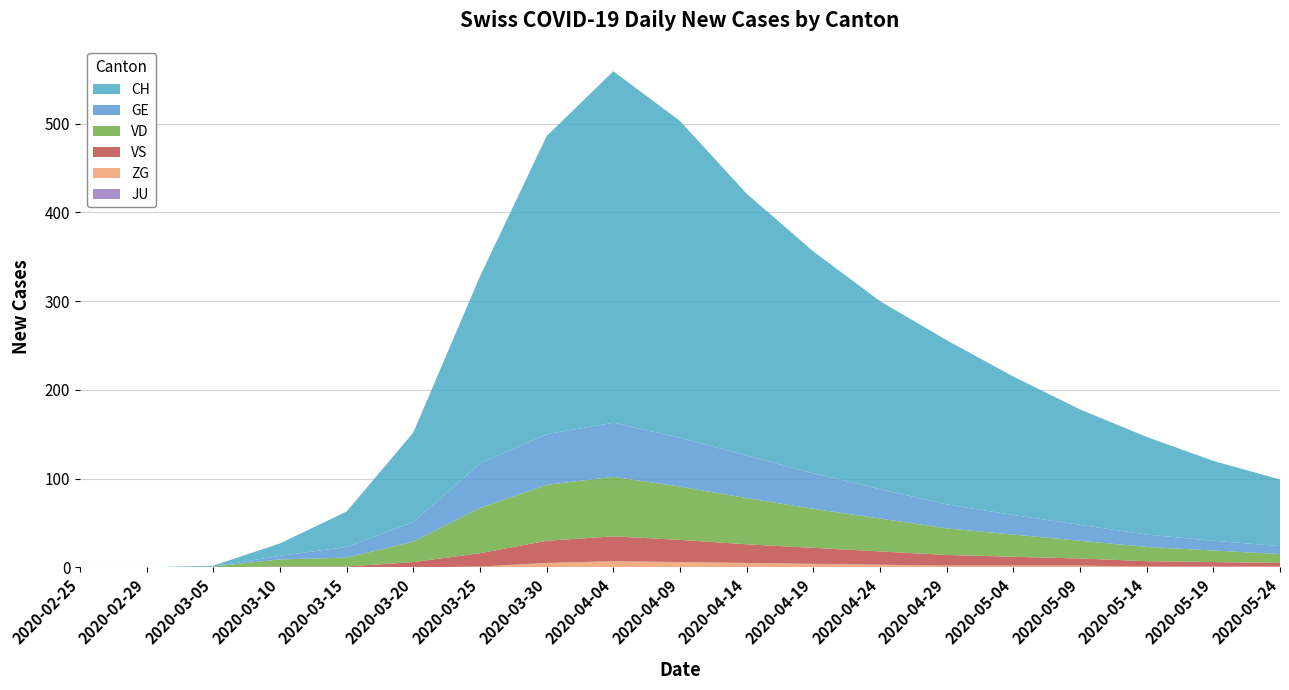

Reading right to left, extract all data points from this chart.

CH: 75	90	110	130	156	185	212	250	295	357	396	336	211	101	40	14	1	0	0
GE: 9	11	14	18	22	27	33	40	48	55	61	57	50	22	12	4	0	0	0
VD: 10	13	16	20	25	30	37	44	52	60	67	63	51	23	10	8	1	0	0
VS: 4	5	6	8	10	12	15	18	21	25	28	25	15	6	1	1	0	0	0
ZG: 1	1	1	2	2	2	3	4	5	6	7	5	1	0	0	0	0	0	0
JU: 0	0	0	0	0	0	0	0	0	0	0	0	0	0	0	0	0	0	0